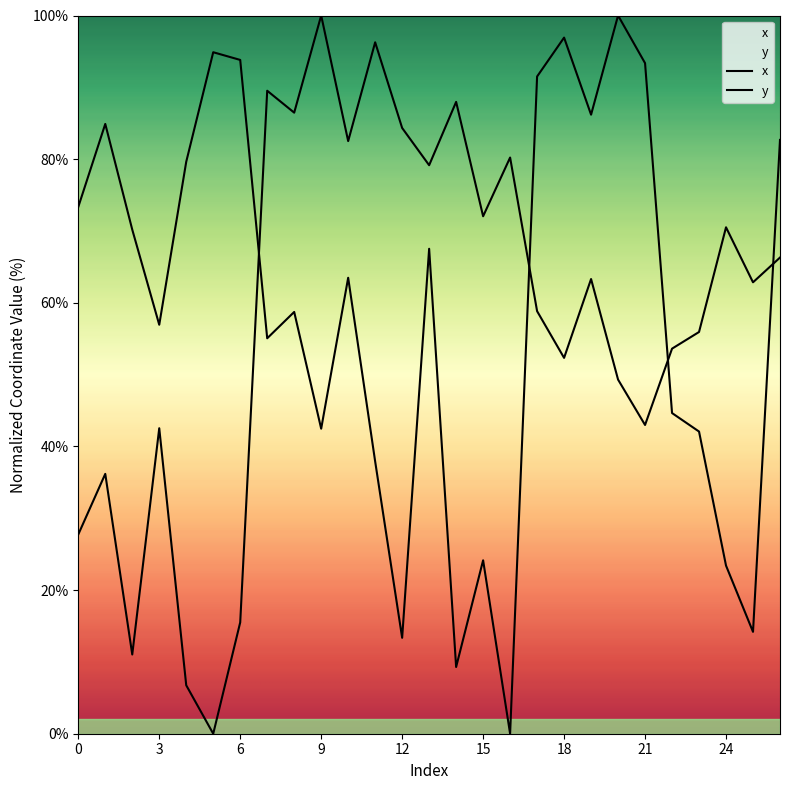

What is the value of the y point at the 24th from the left?

42.1